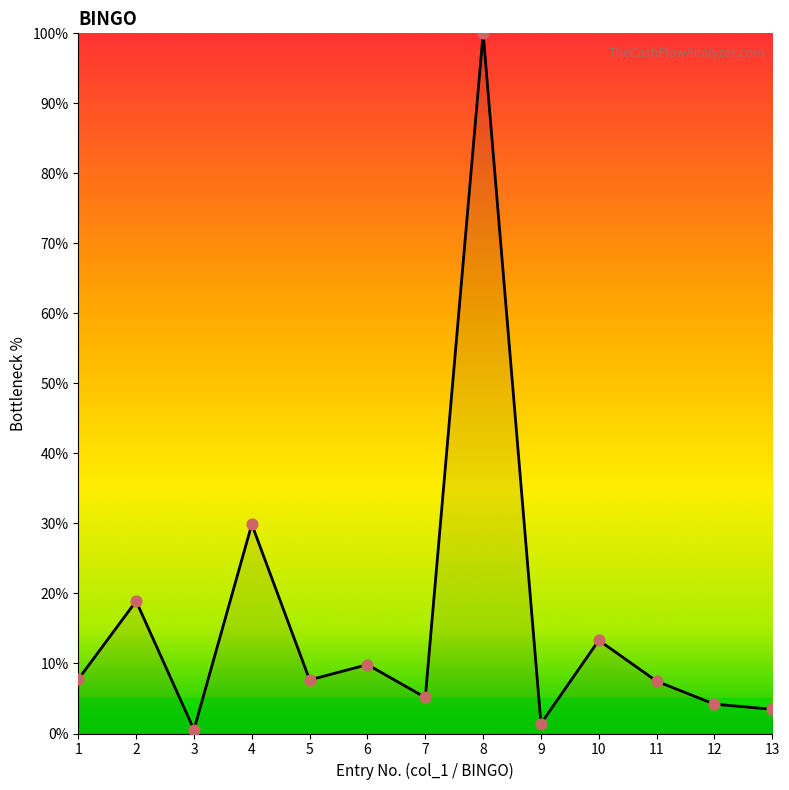

Approximately how many times larger is the value at 7 compared to 5?

0.7